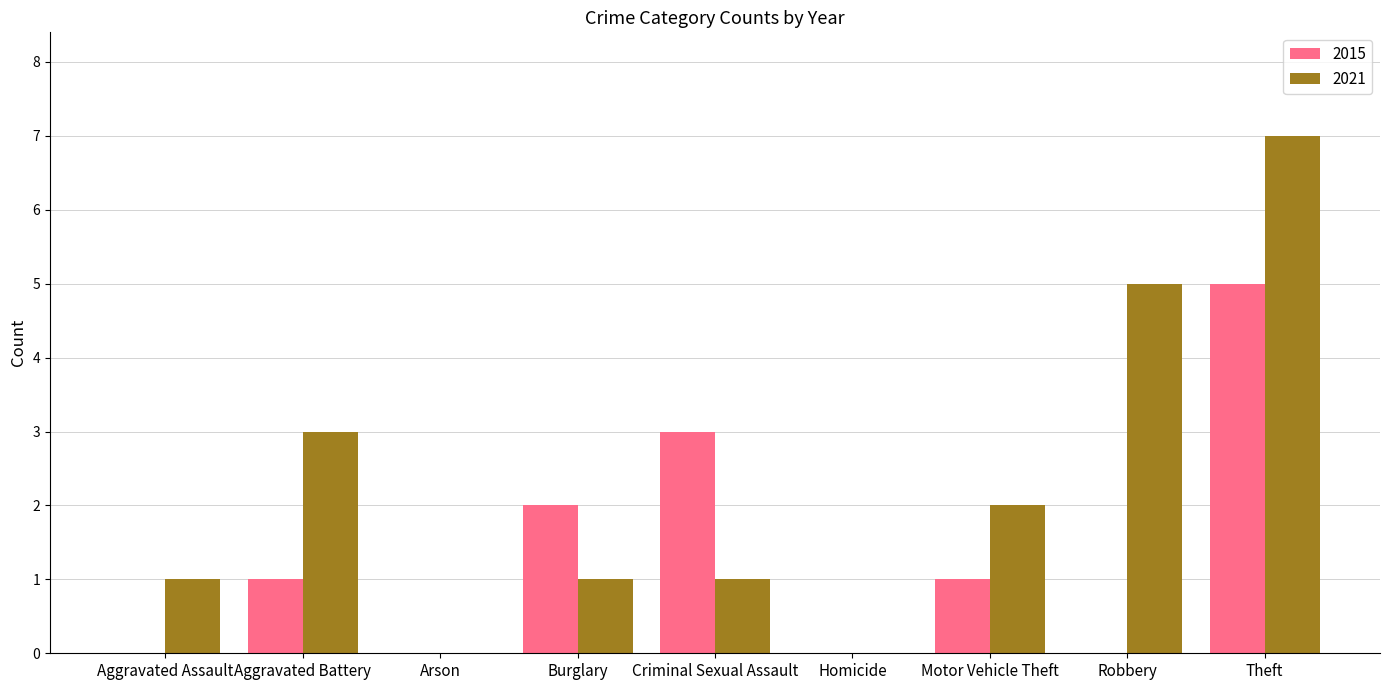

Between Aggravated Battery and Motor Vehicle Theft, which series saw the biggest shift?

2021